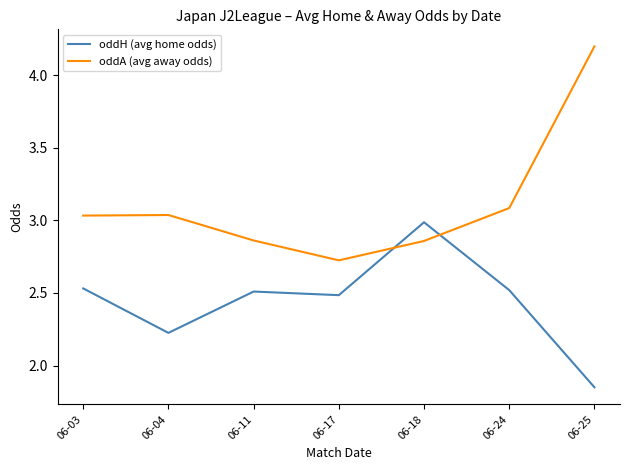

List the series in order of their overall mean, highest first.

oddA (avg away odds), oddH (avg home odds)